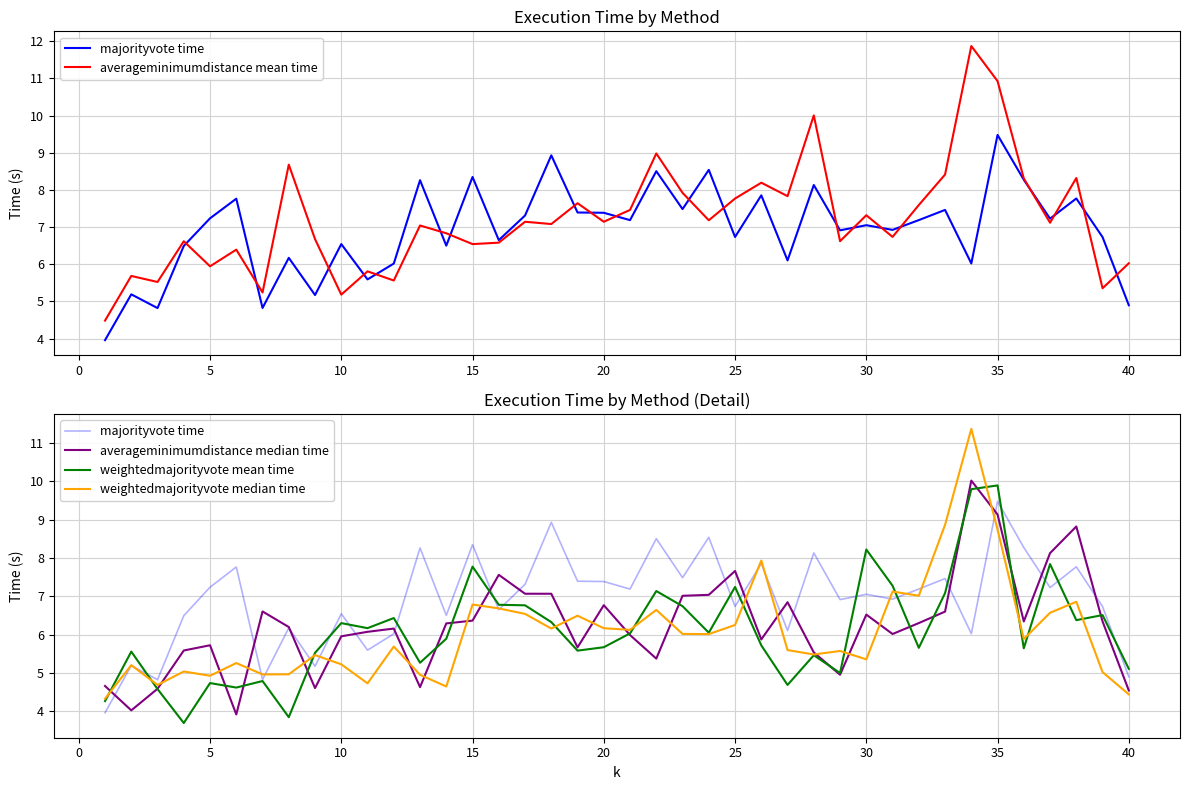

Which series has the largest total across all categories?

averageminimumdistance mean time